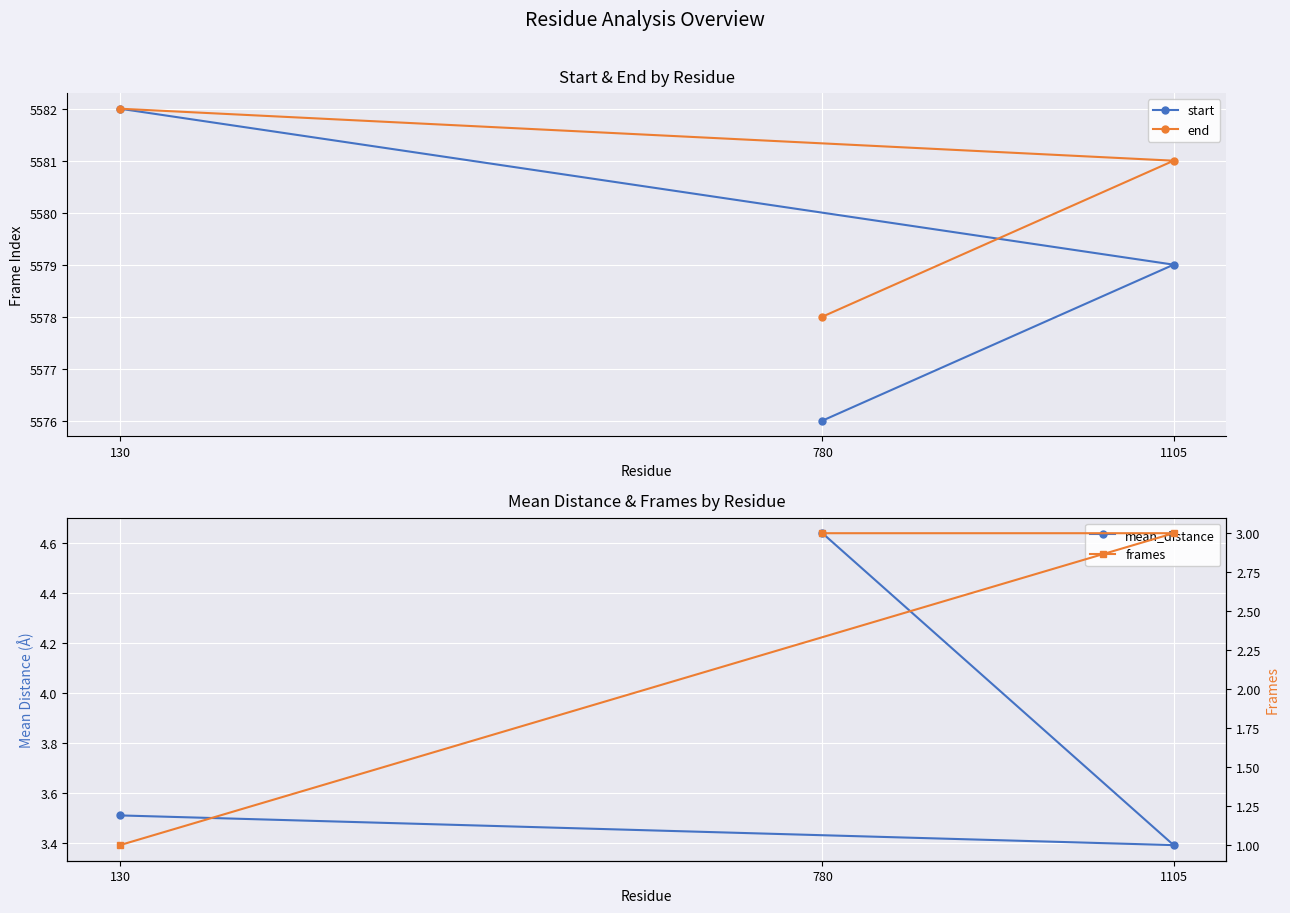

Where is mean_distance nearest to the value 4?

130